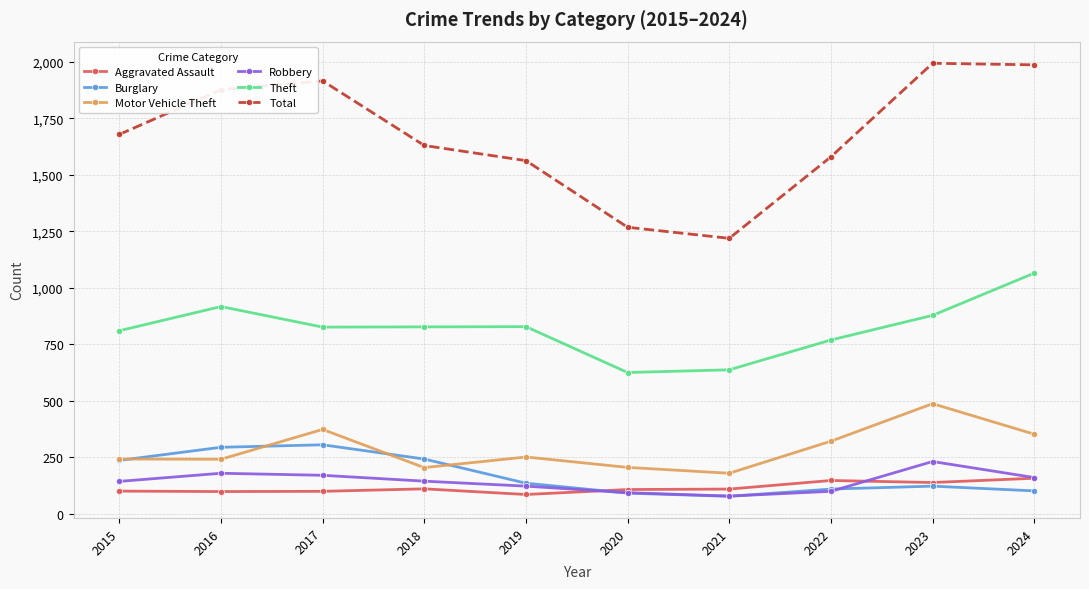

At which category does Motor Vehicle Theft reach its first local peak?

2017